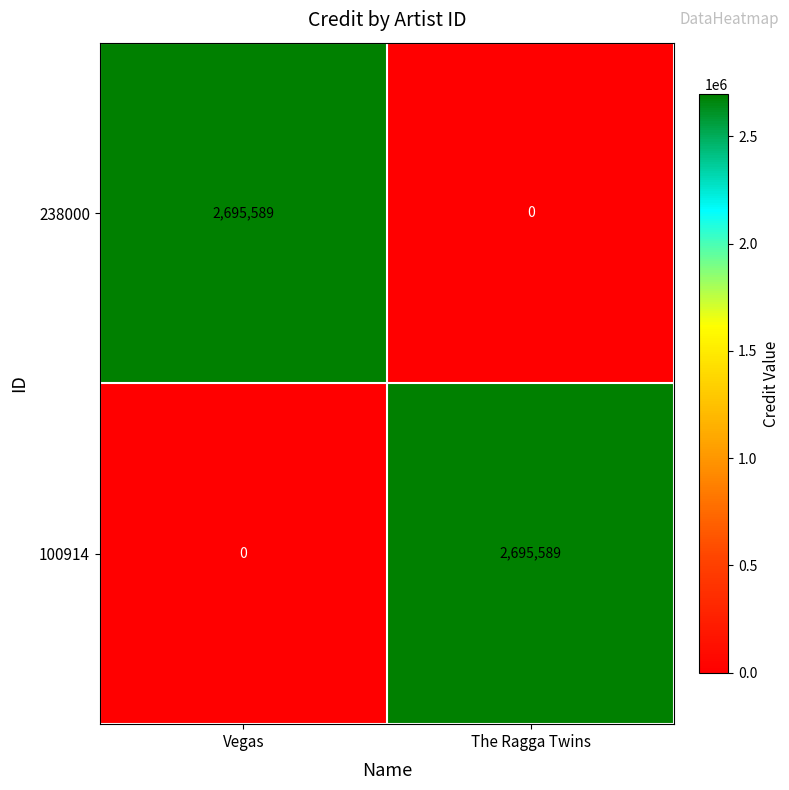

Rank the categories by 238000 value from lowest to highest.

The Ragga Twins, Vegas